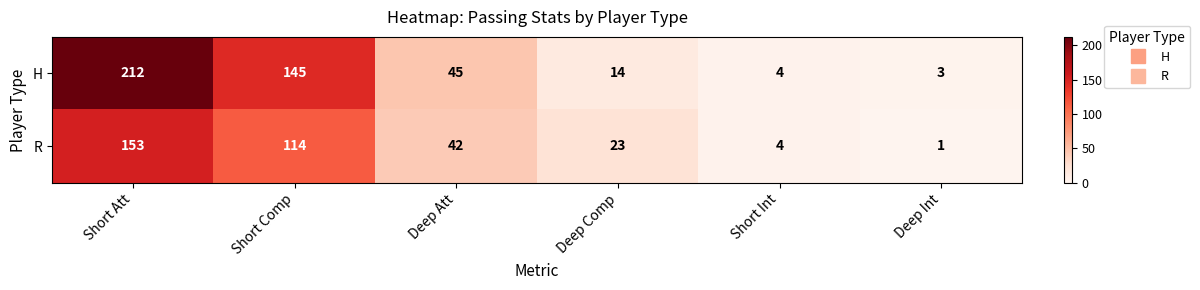

Which category has the lowest value across all series?

Deep Int